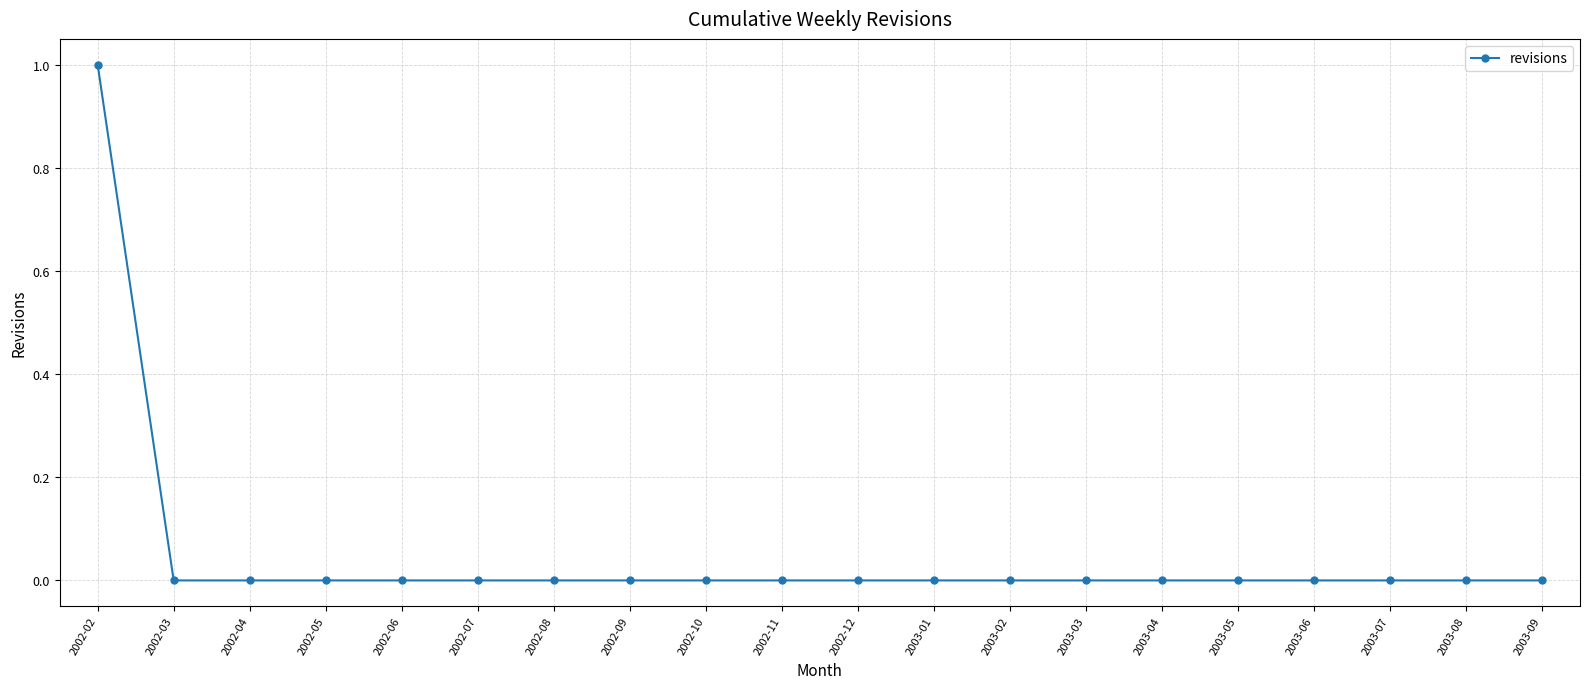

Count the number of data series in this chart.

1